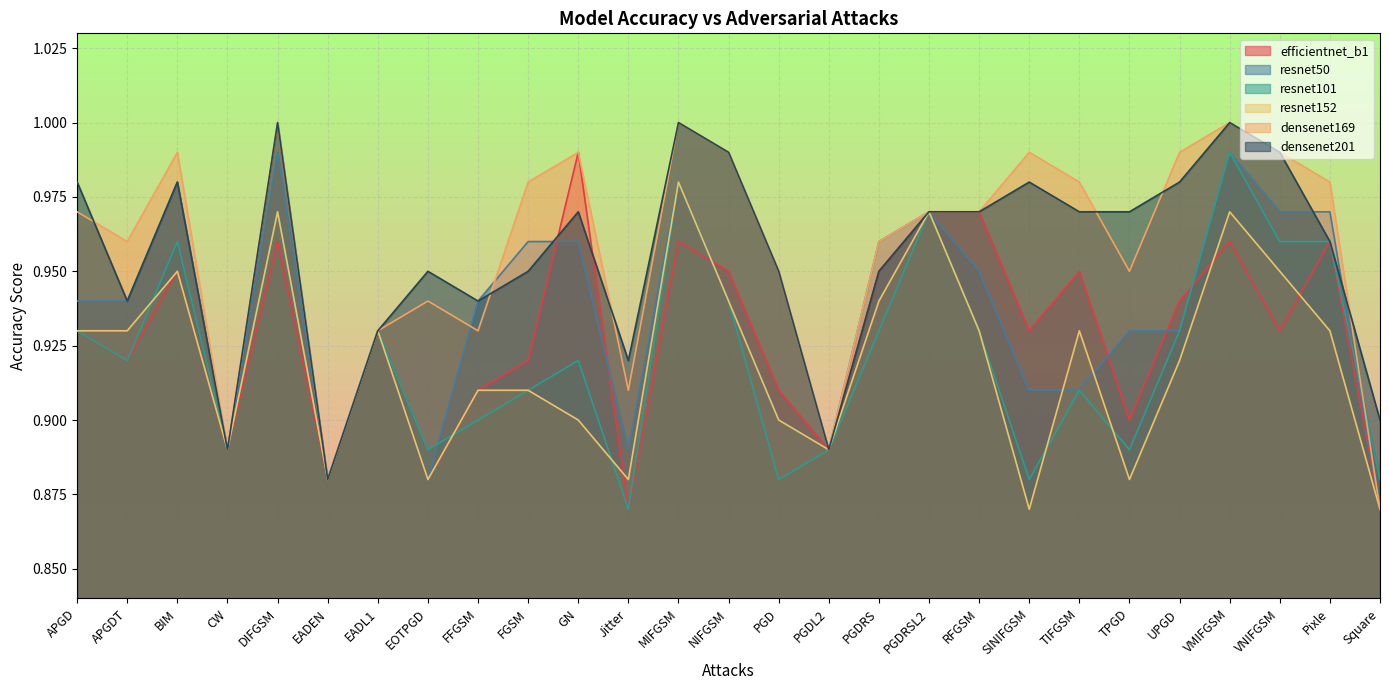

Reading left to right, what are all the values shown in this chart?

efficientnet_b1: 0.9	0.9	0.9	0.9	1.0	0.9	0.9	0.9	0.9	0.9	1.0	0.9	1.0	0.9	0.9	0.9	0.9	1.0	1.0	0.9	0.9	0.9	0.9	1.0	0.9	1.0	0.9
resnet50: 0.9	0.9	1.0	0.9	1.0	0.9	0.9	0.9	0.9	1.0	1.0	0.9	1.0	0.9	0.9	0.9	1.0	1.0	0.9	0.9	0.9	0.9	0.9	1.0	1.0	1.0	0.9
resnet101: 0.9	0.9	1.0	0.9	1.0	0.9	0.9	0.9	0.9	0.9	0.9	0.9	1.0	0.9	0.9	0.9	0.9	1.0	0.9	0.9	0.9	0.9	0.9	1.0	1.0	1.0	0.9
resnet152: 0.9	0.9	0.9	0.9	1.0	0.9	0.9	0.9	0.9	0.9	0.9	0.9	1.0	0.9	0.9	0.9	0.9	1.0	0.9	0.9	0.9	0.9	0.9	1.0	0.9	0.9	0.9
densenet169: 1.0	1.0	1.0	0.9	1.0	0.9	0.9	0.9	0.9	1.0	1.0	0.9	1.0	1.0	0.9	0.9	1.0	1.0	1.0	1.0	1.0	0.9	1.0	1.0	1.0	1.0	0.9
densenet201: 1.0	0.9	1.0	0.9	1.0	0.9	0.9	0.9	0.9	0.9	1.0	0.9	1.0	1.0	0.9	0.9	0.9	1.0	1.0	1.0	1.0	1.0	1.0	1.0	1.0	1.0	0.9